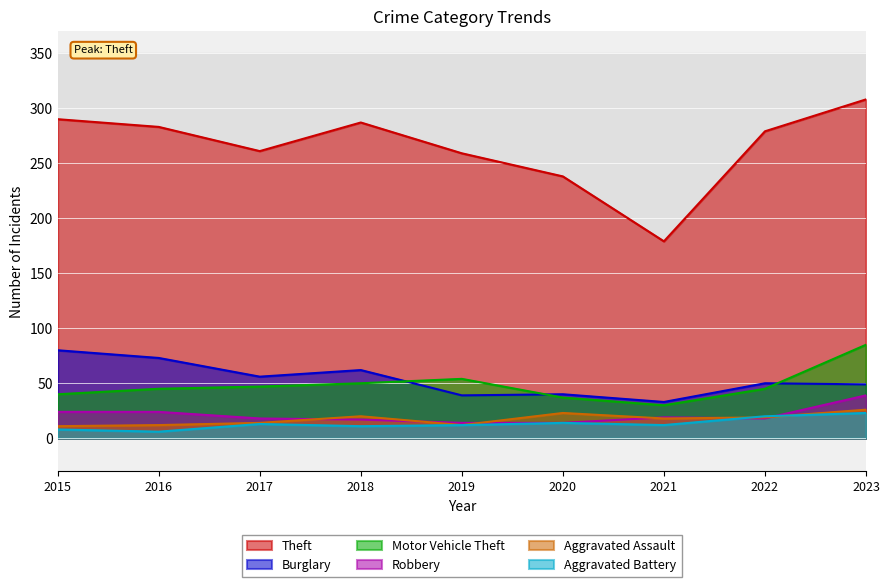

The value of Aggravated Battery at 2023 is 23. True or false?

True